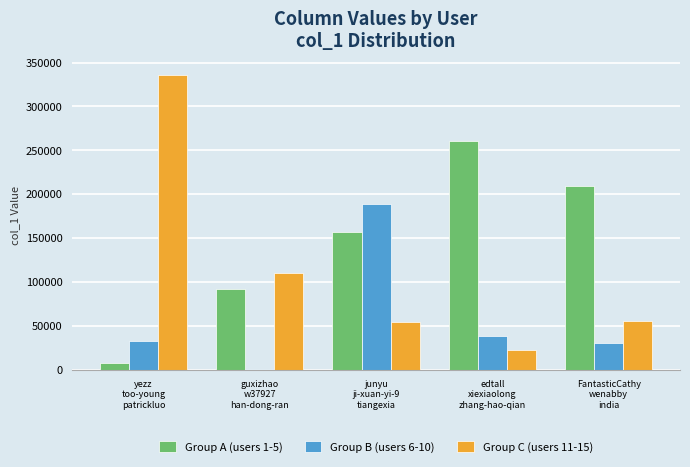

Reading right to left, transcribe all the data shown in this chart.

Group A (users 1-5): FantasticCathy
wenabby
india=209256	edtall
xiexiaolong
zhang-hao-qian=260514	junyu
ji-xuan-yi-9
tiangexia=156955	guxizhao
w37927
han-dong-ran=92552	yezz
too-young
patrickluo=7758
Group B (users 6-10): FantasticCathy
wenabby
india=30634	edtall
xiexiaolong
zhang-hao-qian=38614	junyu
ji-xuan-yi-9
tiangexia=189357	guxizhao
w37927
han-dong-ran=689	yezz
too-young
patrickluo=32934
Group C (users 11-15): FantasticCathy
wenabby
india=56135	edtall
xiexiaolong
zhang-hao-qian=22699	junyu
ji-xuan-yi-9
tiangexia=54617	guxizhao
w37927
han-dong-ran=110099	yezz
too-young
patrickluo=335409